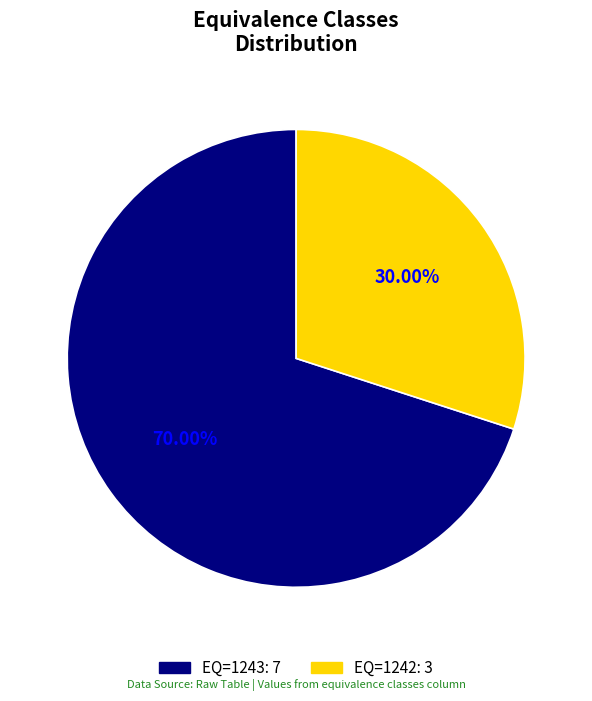

Does any single category account for the majority?

Yes